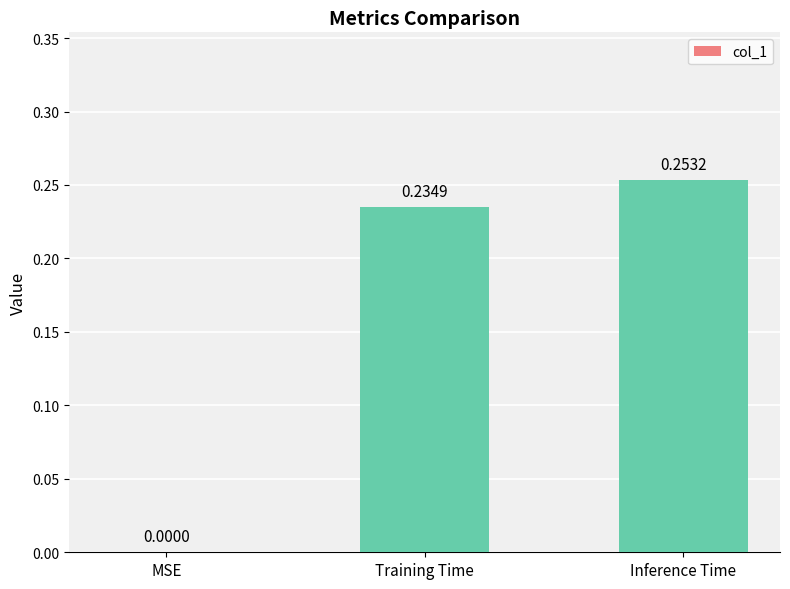

Is it true that the value at Training Time is 0.3?

False